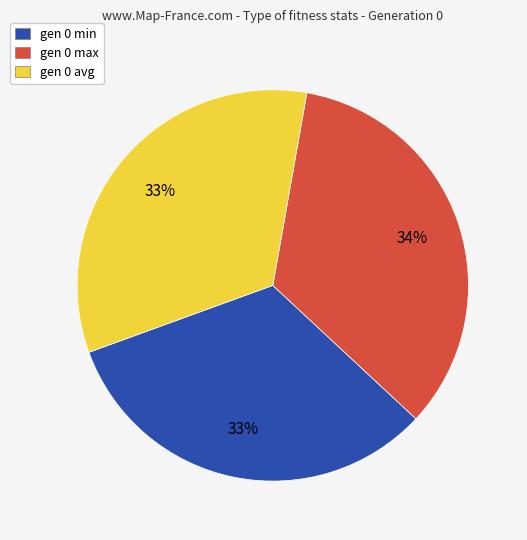

Does any single category account for the majority?

No